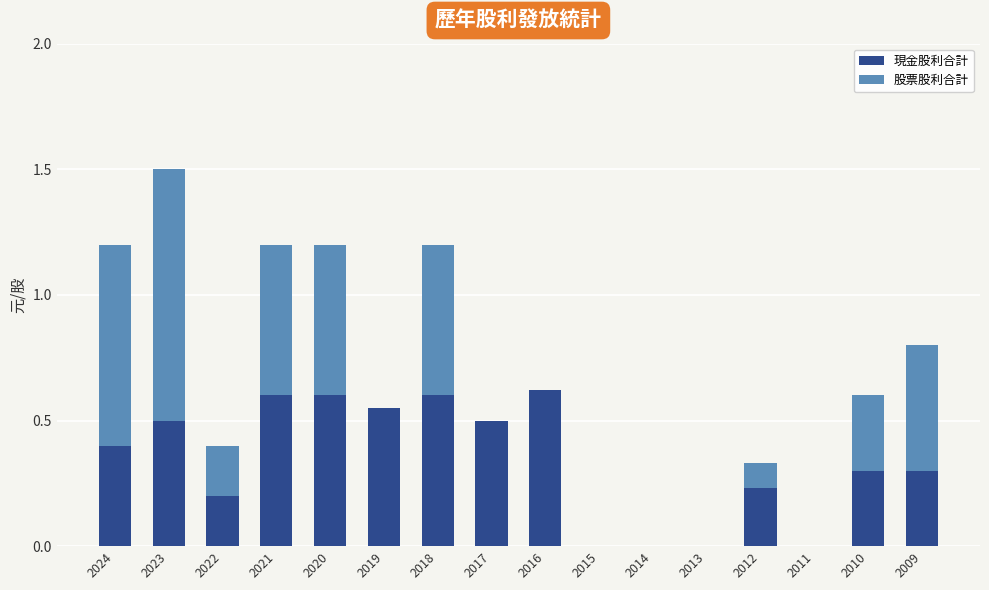

What is the sum of all 現金股利合計 values?

5.4